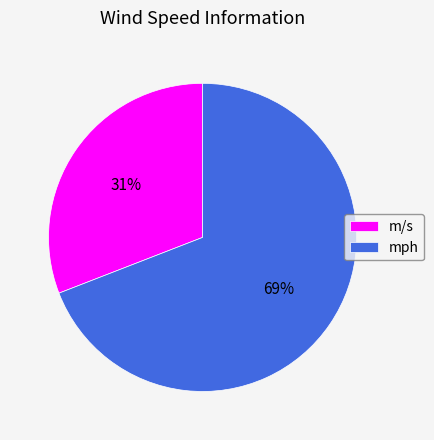

What is the smallest slice in the pie chart?

m/s